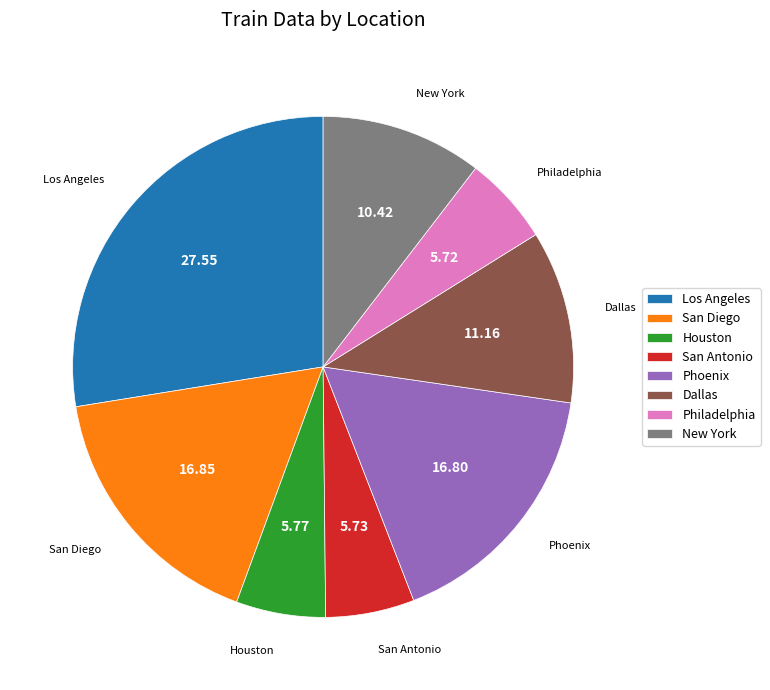

Do Philadelphia and San Antonio together represent more than half of the pie?

No